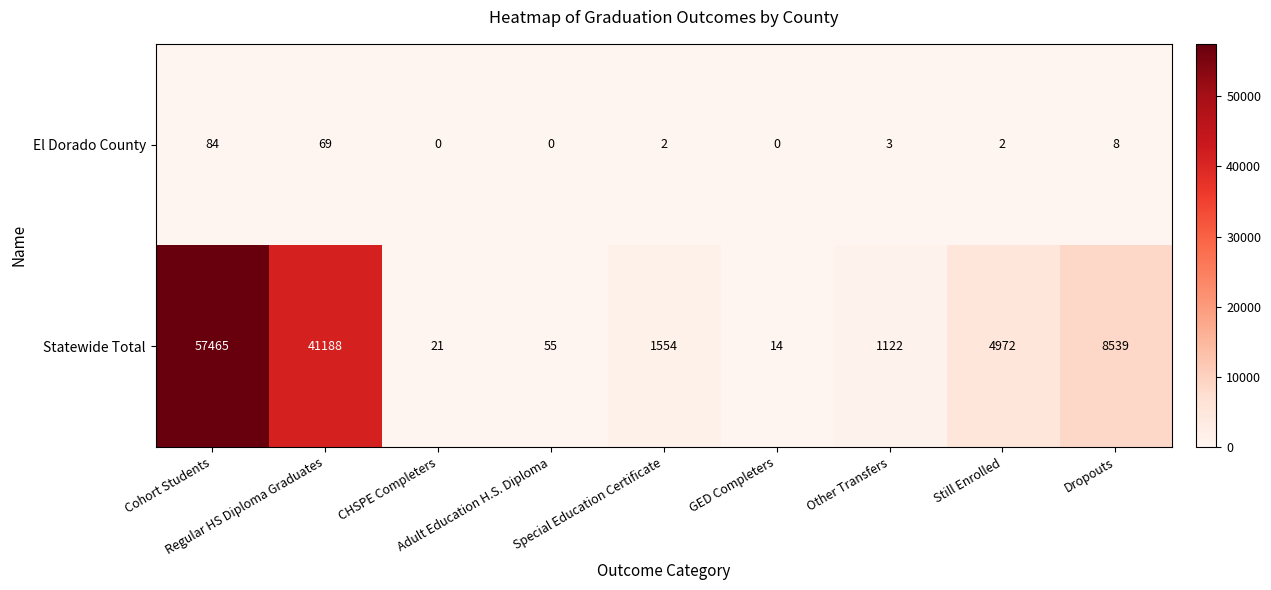

List the series in order of their overall mean, lowest first.

El Dorado County, Statewide Total